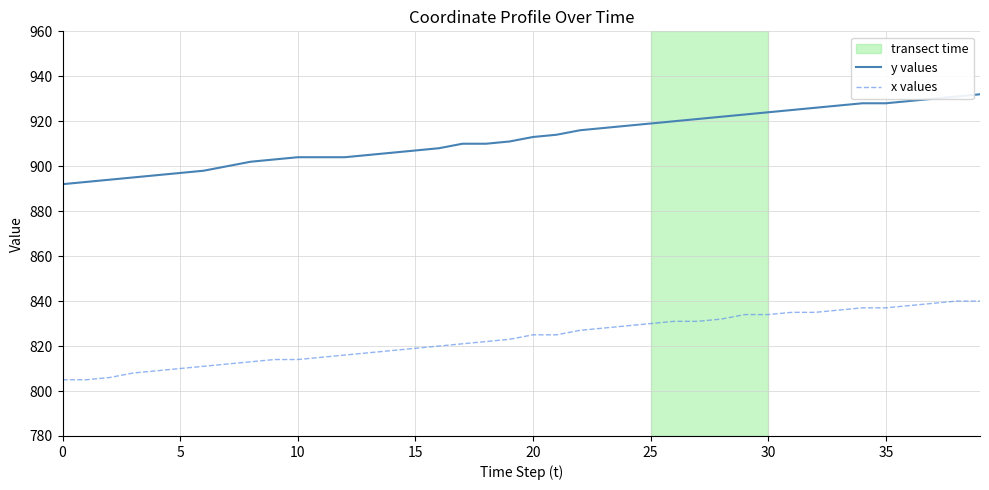

What is the difference between the maximum and minimum values in the x values series?

35